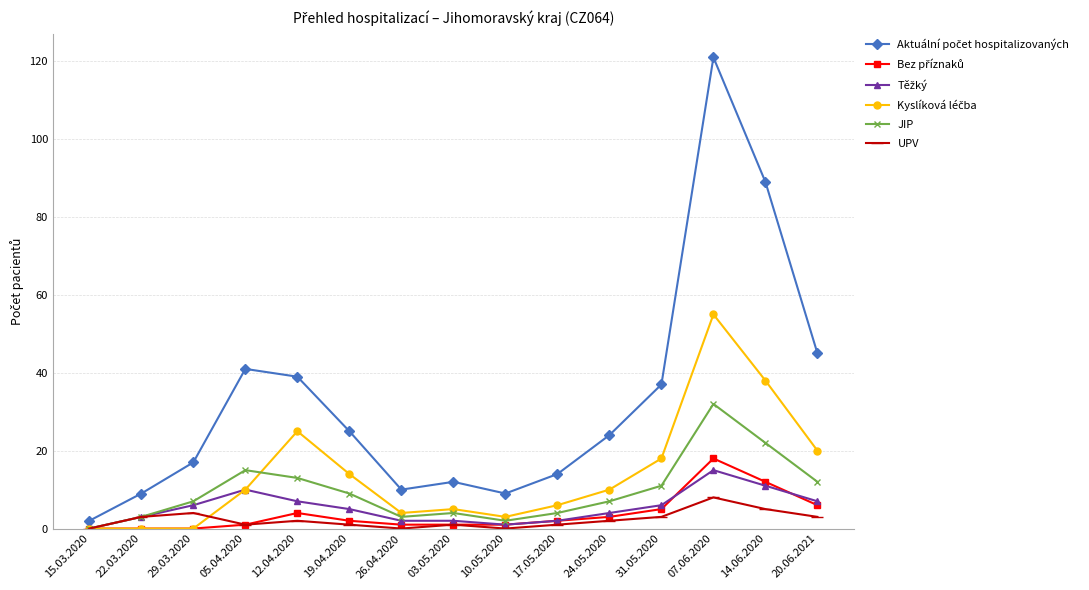

What is the label of the 2nd point from the right?

14.06.2020